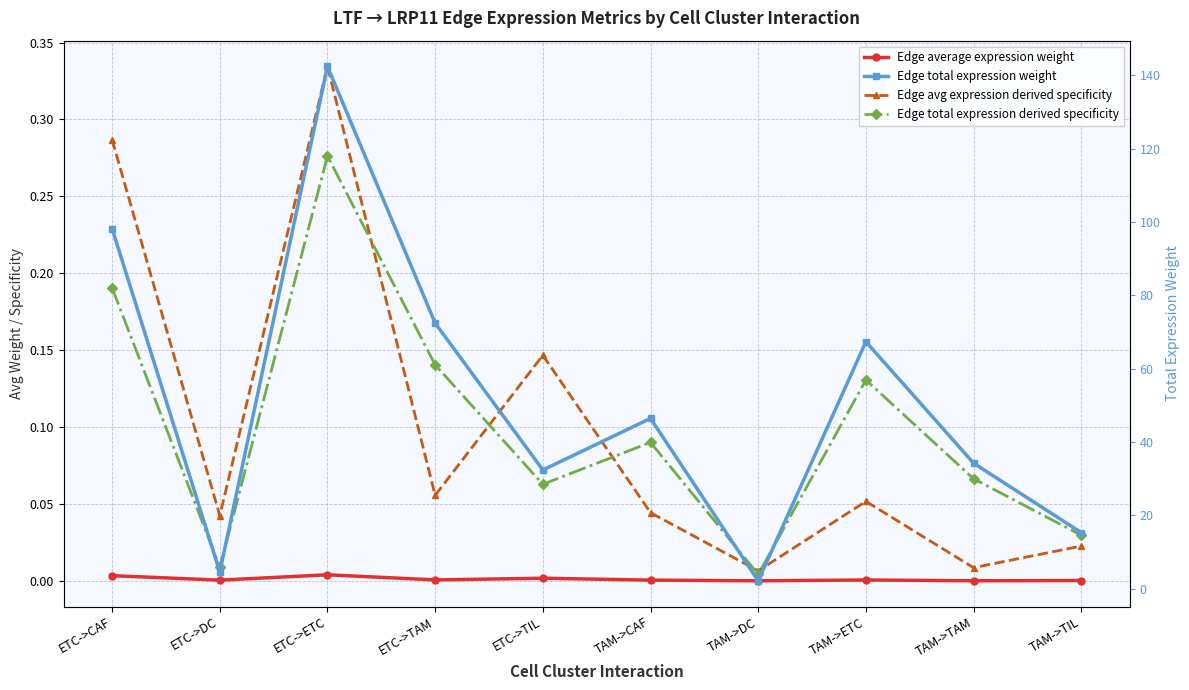

Is the value of Edge total expression derived specificity at TAM->ETC greater than the value of Edge avg expression derived specificity at TAM->ETC?

Yes